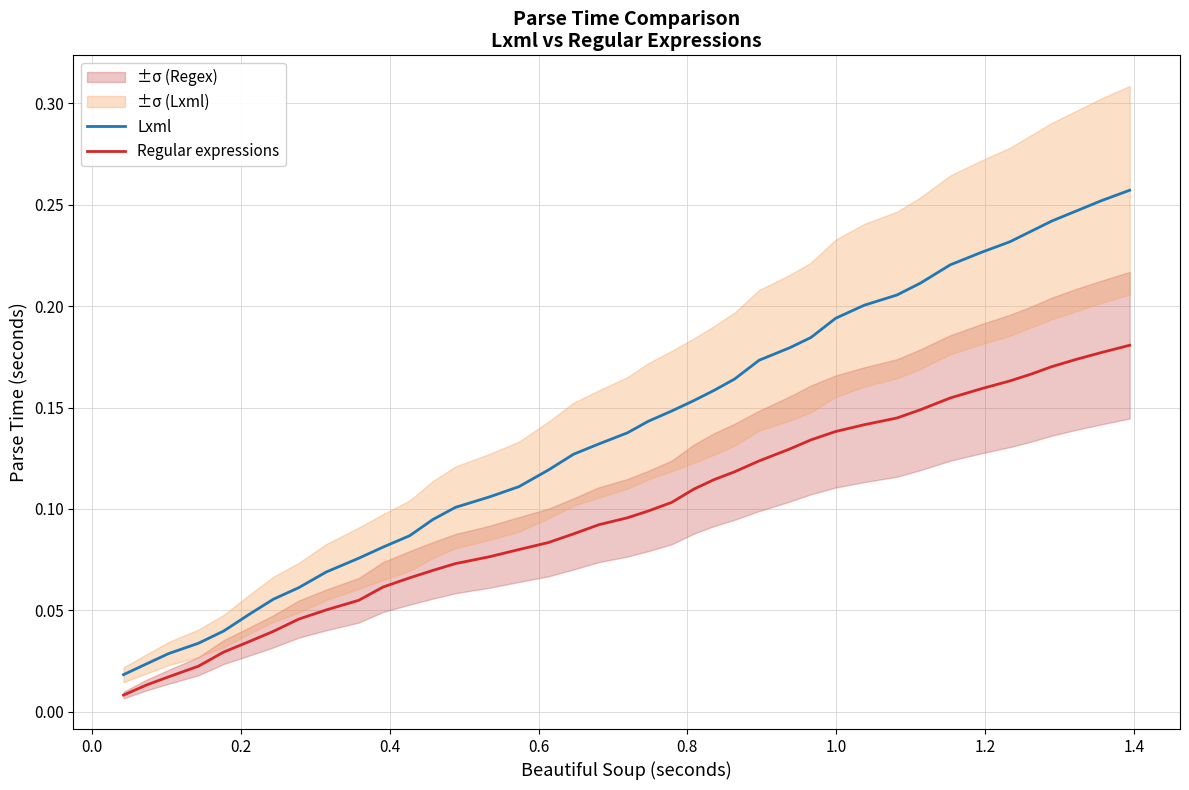

True or false: Lxml and Regular expressions intersect in this chart.

False